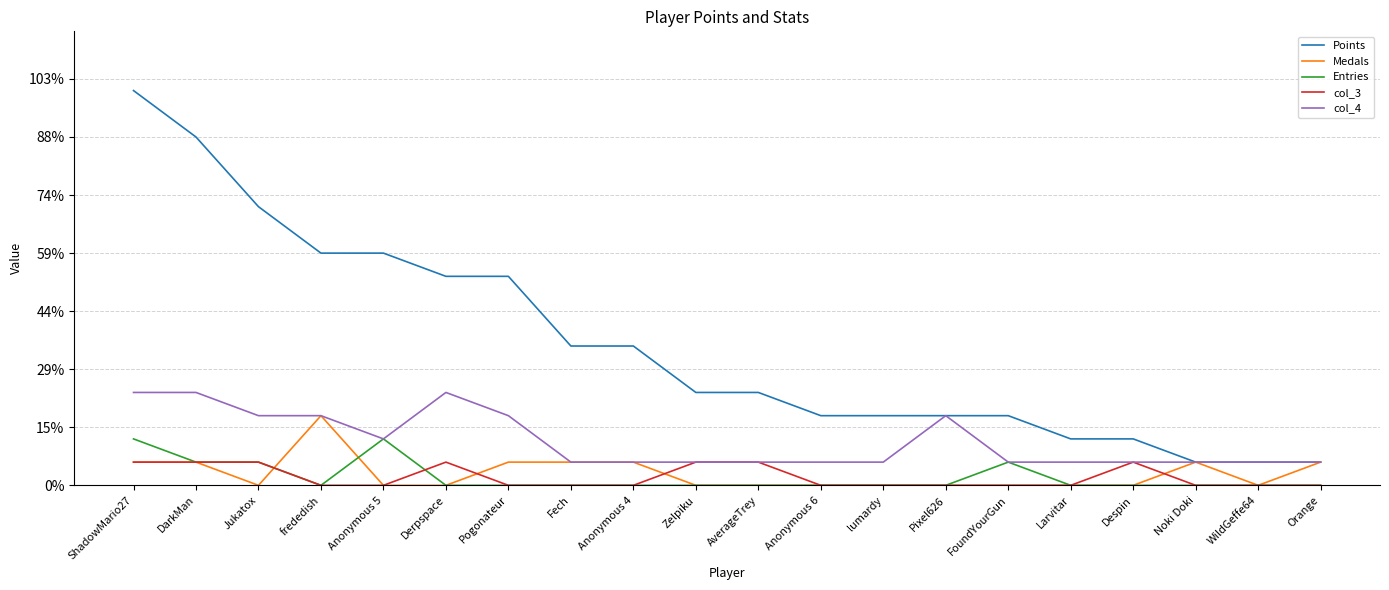

The value of Medals at Despin is 1. True or false?

False